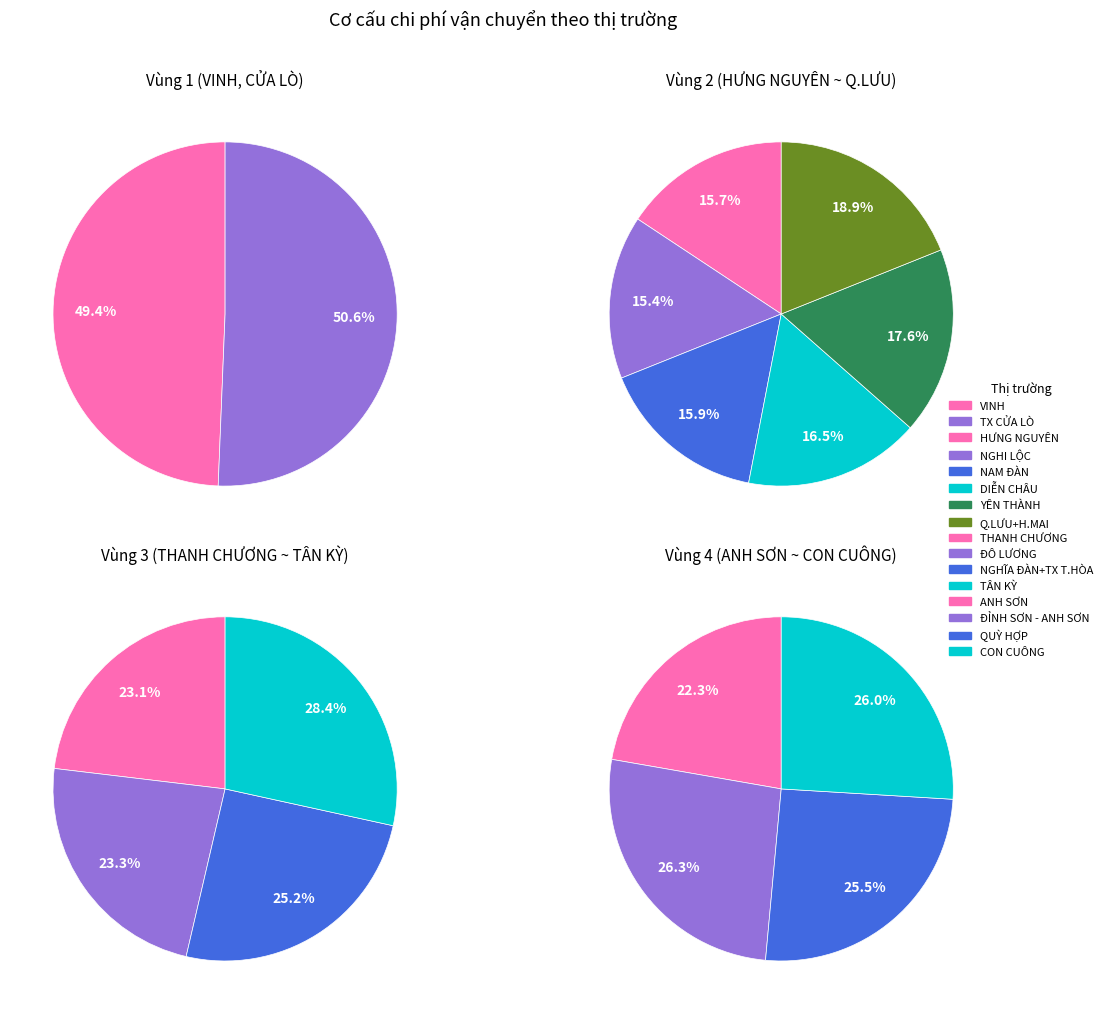

What is the smallest slice in the pie chart?

VINH